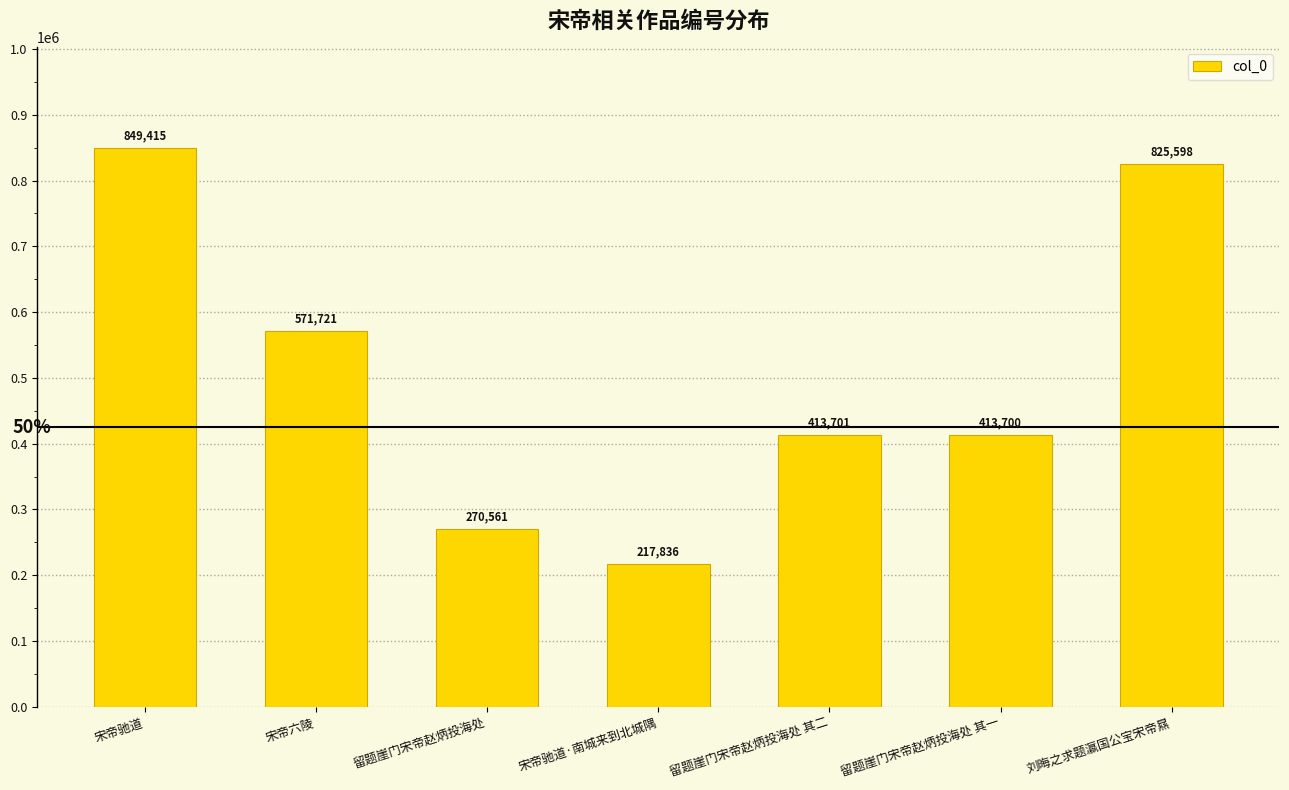

List the labels in order of value, smallest first.

宋帝驰道·南城来到北城隅, 留题崖门宋帝赵炳投海处, 留题崖门宋帝赵炳投海处 其一, 留题崖门宋帝赵炳投海处 其二, 宋帝六陵, 刘晦之求题瀛国公宝宋帝㬎, 宋帝驰道